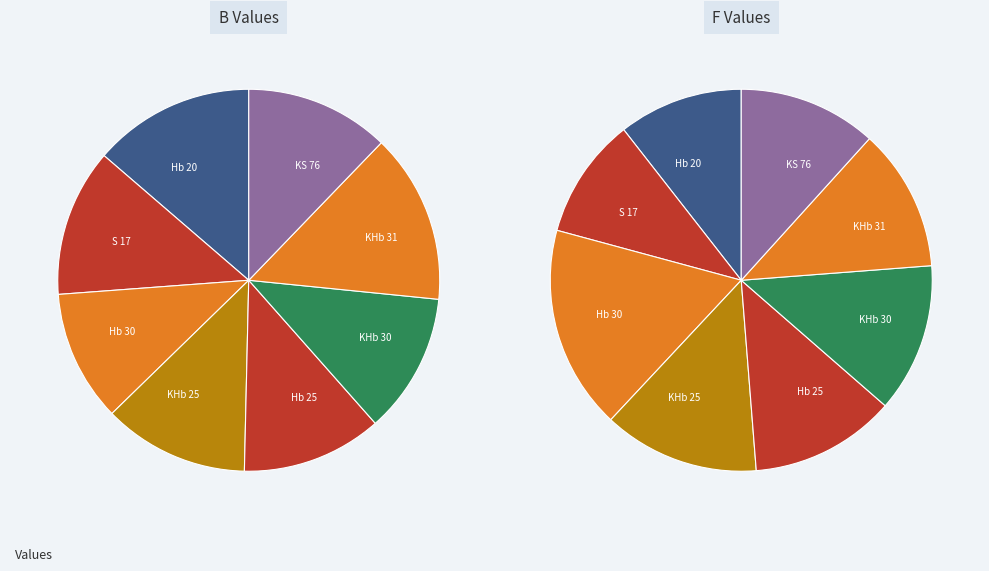

Do Hb 20 and KHb 31 together represent more than half of the pie?

No